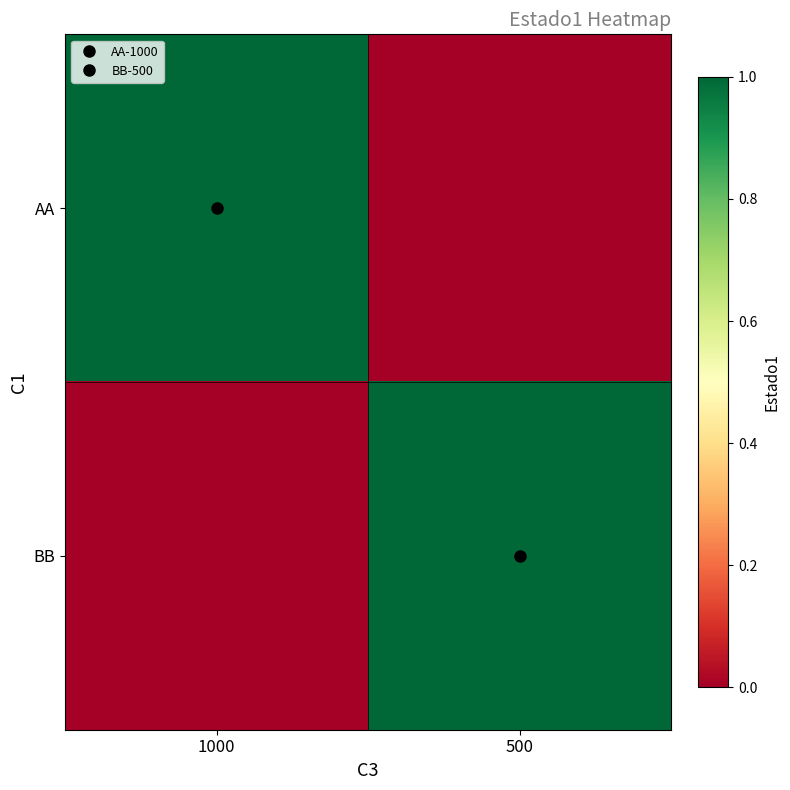

Which series changed the most between 1000 and 500?

AA